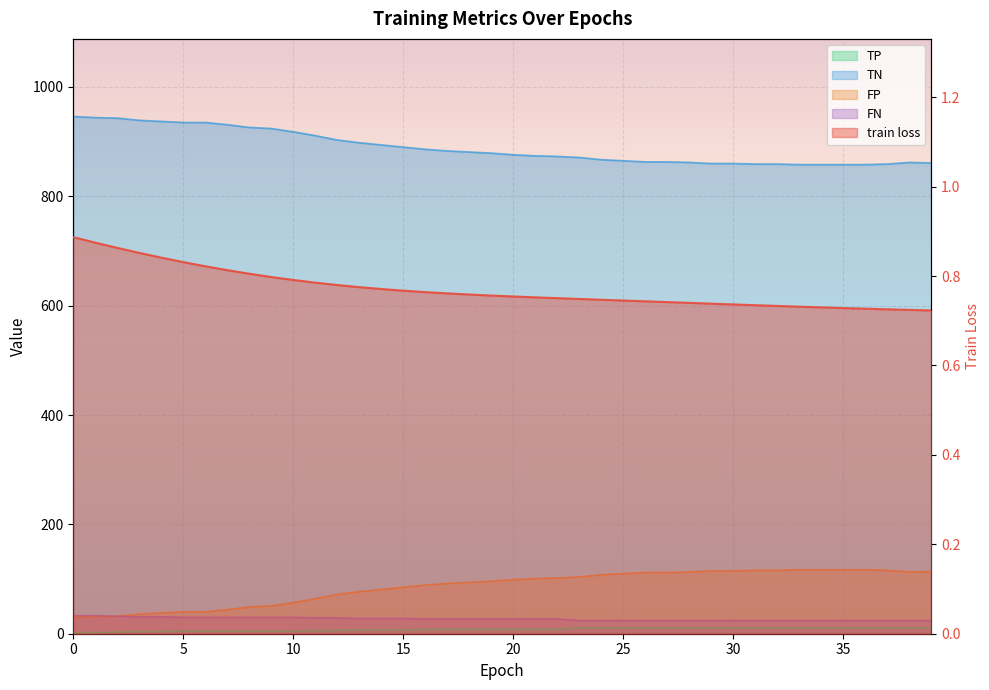

True or false: TP and train loss cross at least once.

False